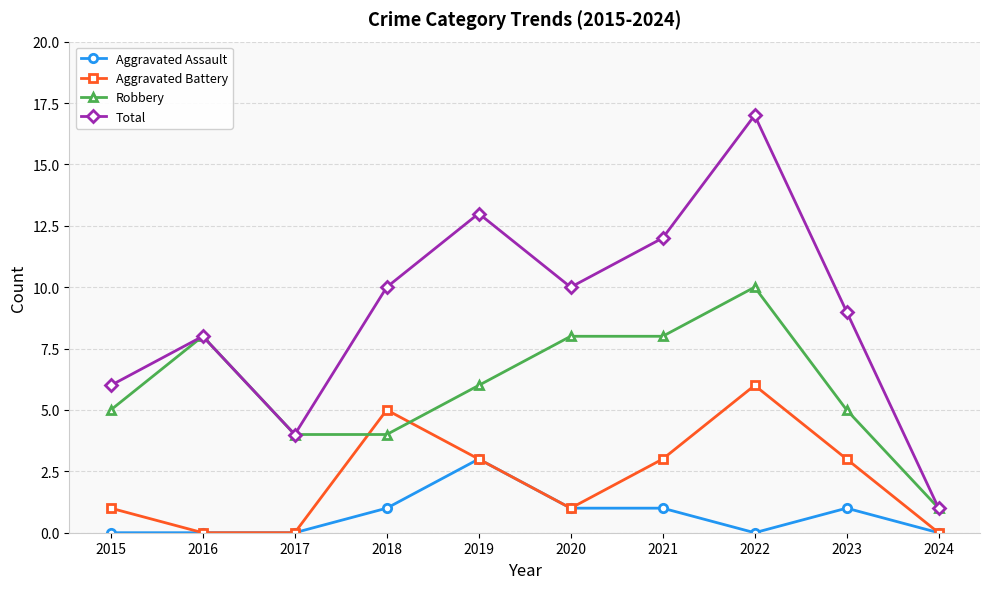

Is it true that Aggravated Assault equals 0 at 2016?

True